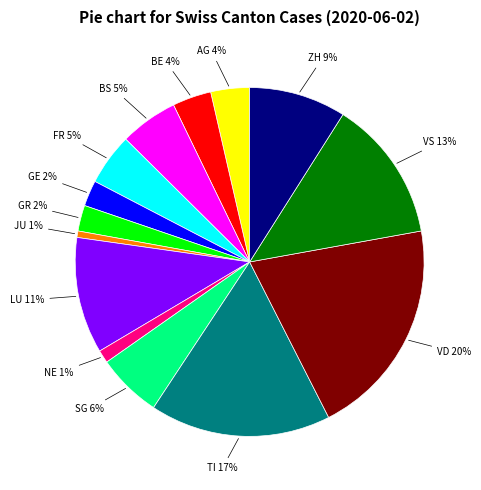

How many segments does this pie chart have?

14